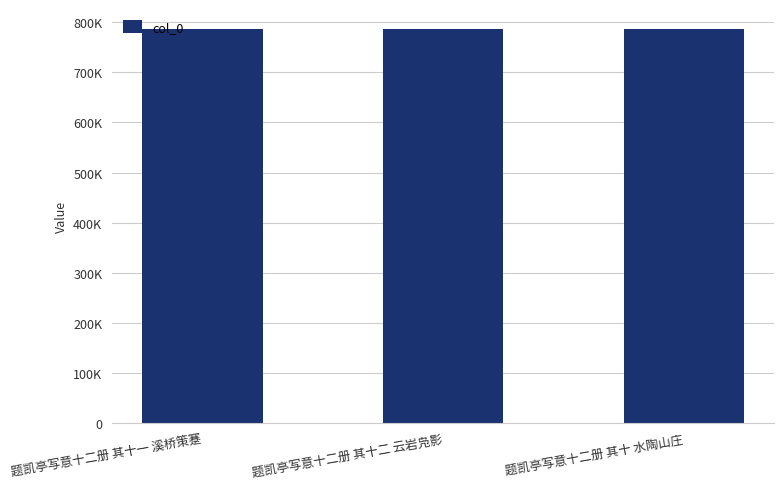

Read the value at 题凯亭写意十二册 其十一 溪桥策蹇.

787172